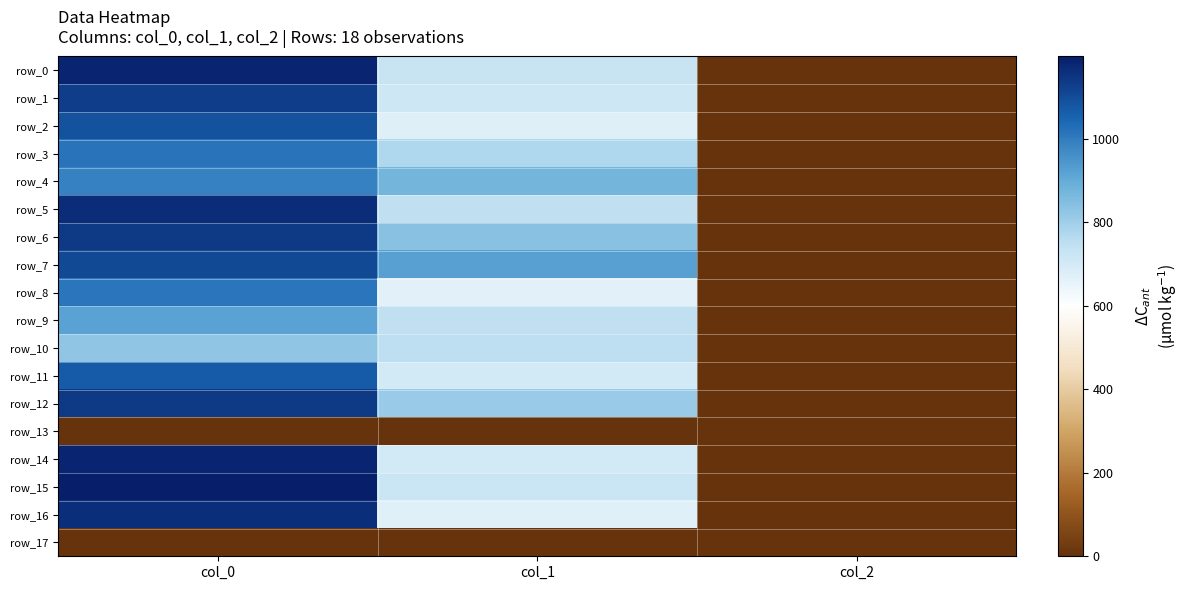

The value of row_10 at col_0 is 1338.1. True or false?

False